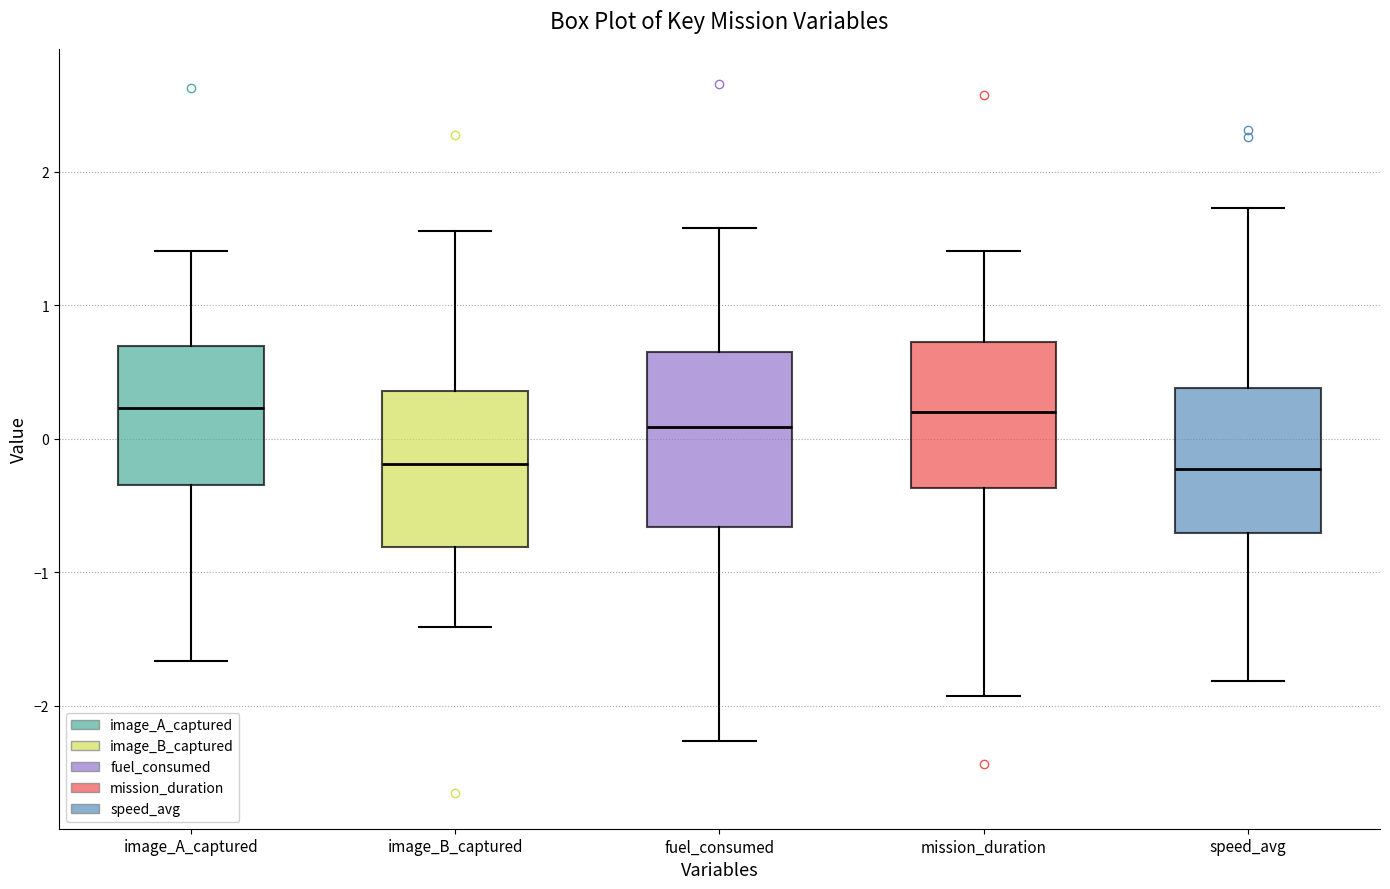

Reading left to right, transcribe this box plot: for each box, give where its median line is, the range the box spans, and where its two whiskers end, as read against the y-axis. The values are not printed on the chart, so give them approximately, as read against the axis.

image_A_captured: median 0.2, box -0.3 to 0.7, whiskers -1.7 to 1.4
image_B_captured: median -0.2, box -0.8 to 0.4, whiskers -1.4 to 1.6
fuel_consumed: median 0.1, box -0.7 to 0.6, whiskers -2.3 to 1.6
mission_duration: median 0.2, box -0.4 to 0.7, whiskers -1.9 to 1.4
speed_avg: median -0.2, box -0.7 to 0.4, whiskers -1.8 to 1.7